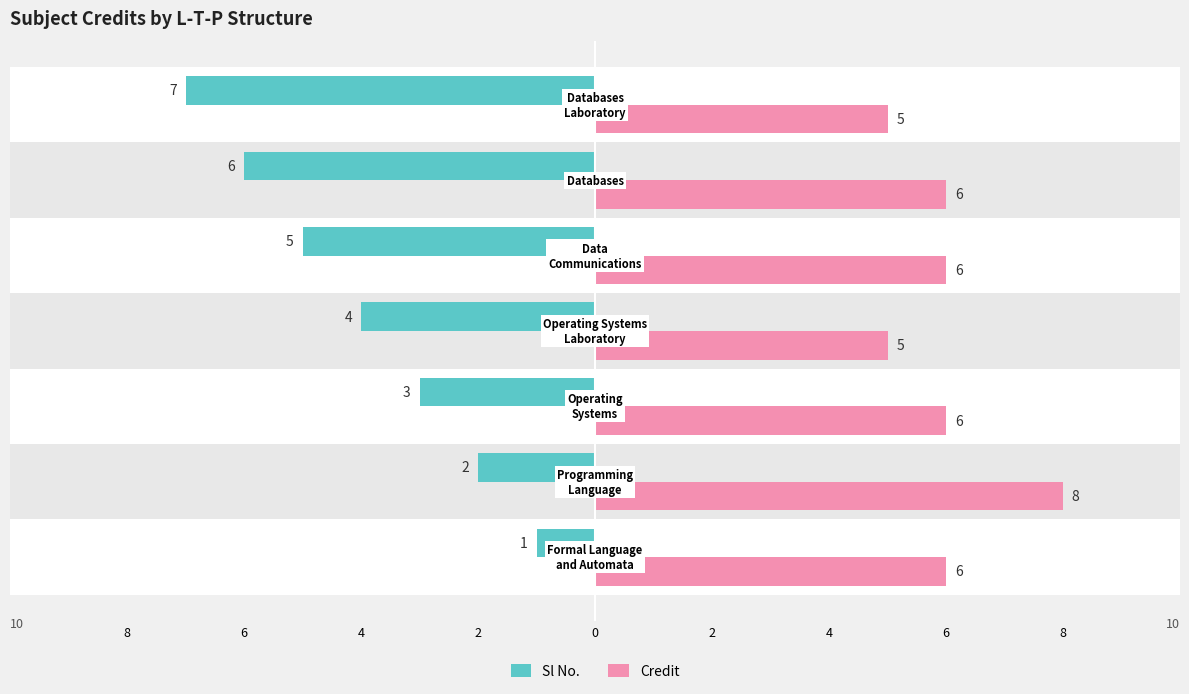

Reading left to right, transcribe all the data shown in this chart.

Sl No.: -1	-2	-3	-4	-5	-6	-7
Credit: 6	8	6	5	6	6	5